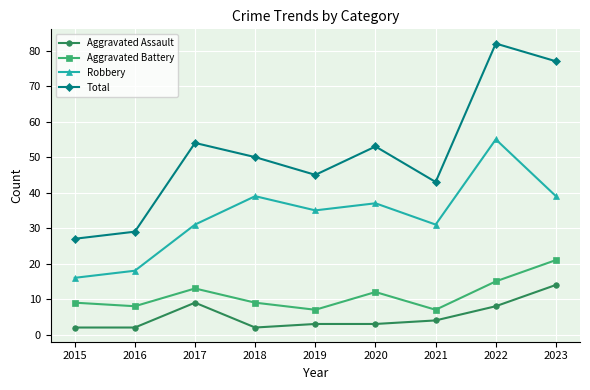

Which series has the widest spread of values?

Total